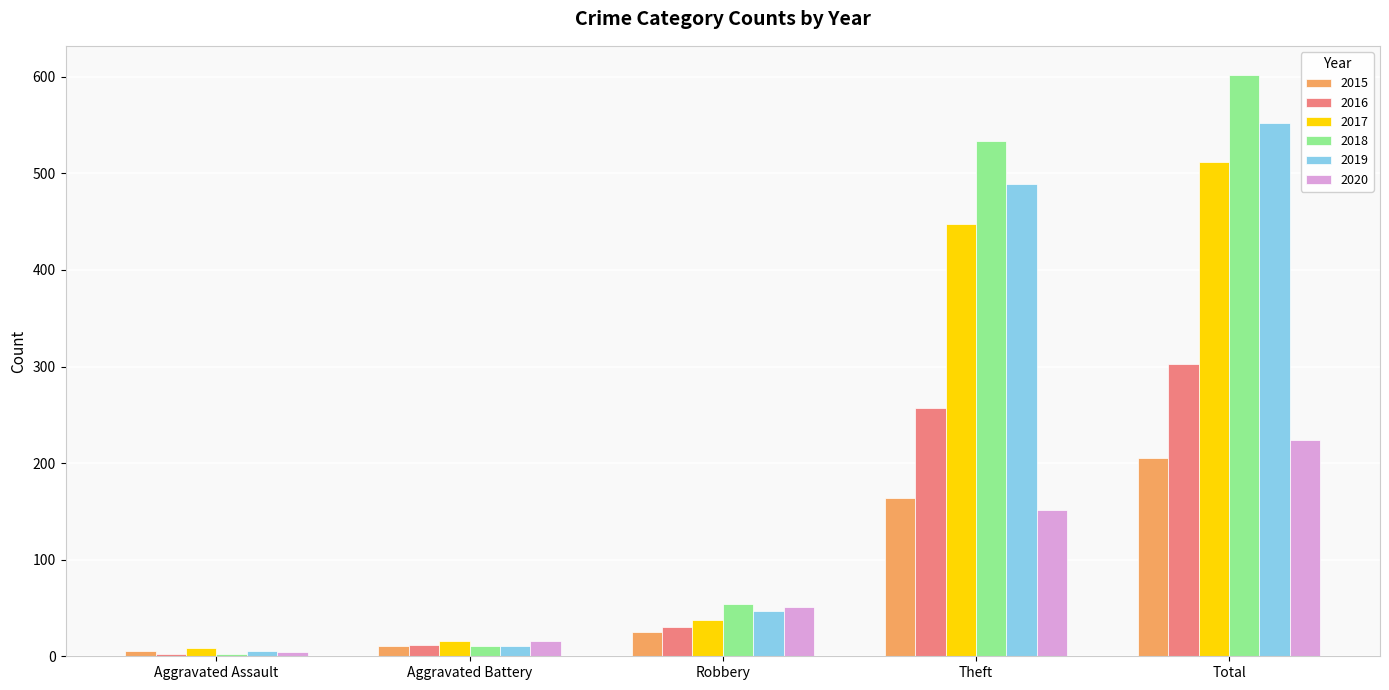

What is the greatest value displayed?

602